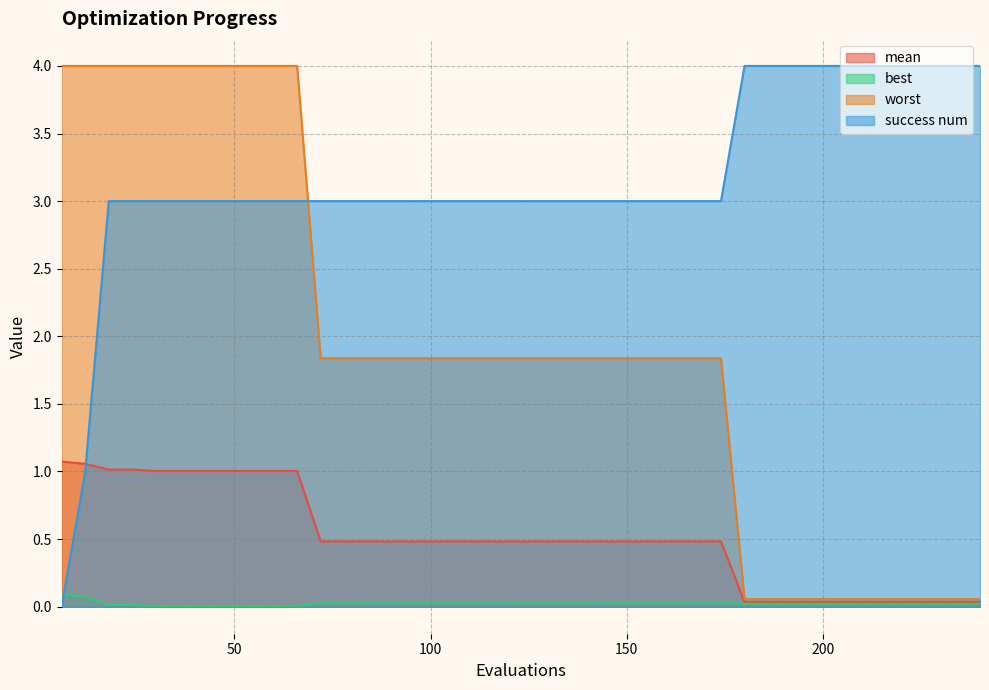

How many distinct data groups are displayed?

4